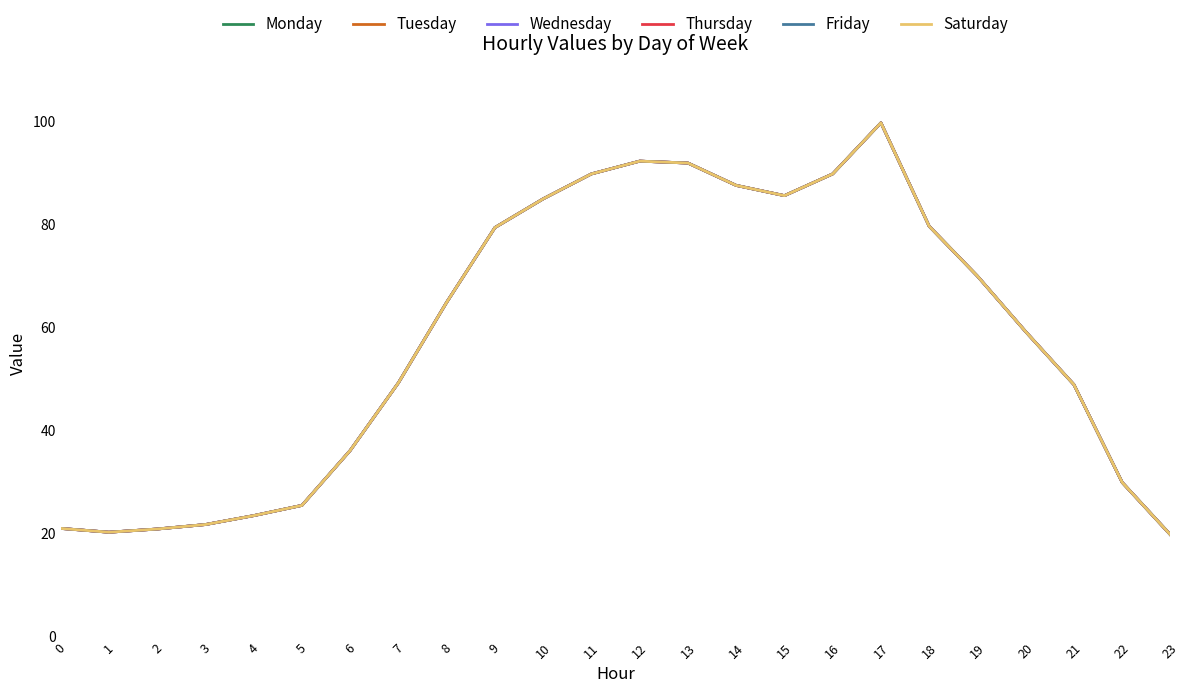

Does the chart display data point markers on the line(s)?

No